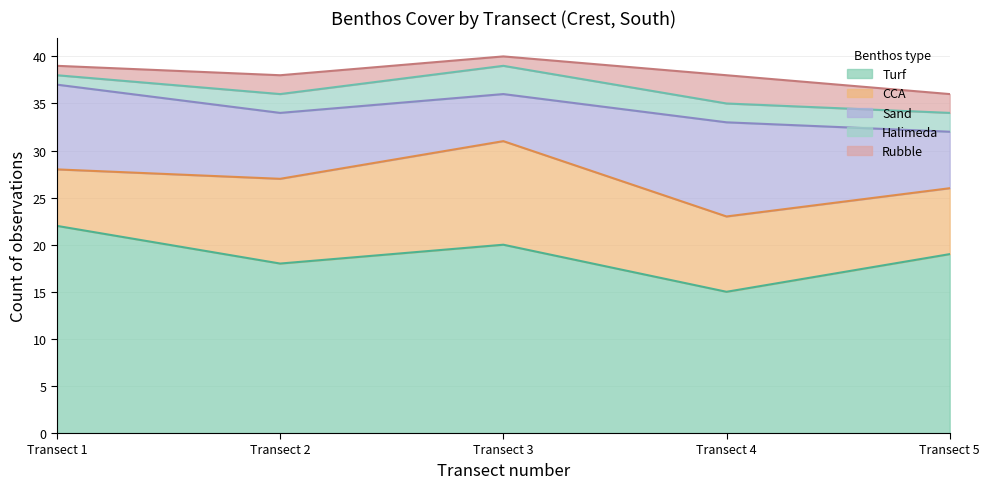

True or false: Sand and CCA intersect in this chart.

True